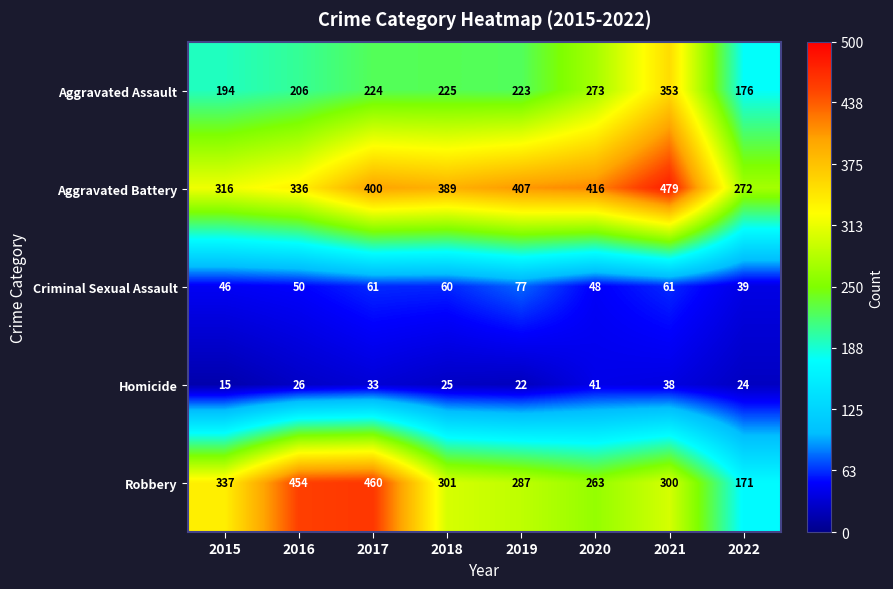

What is the greatest value displayed?

479